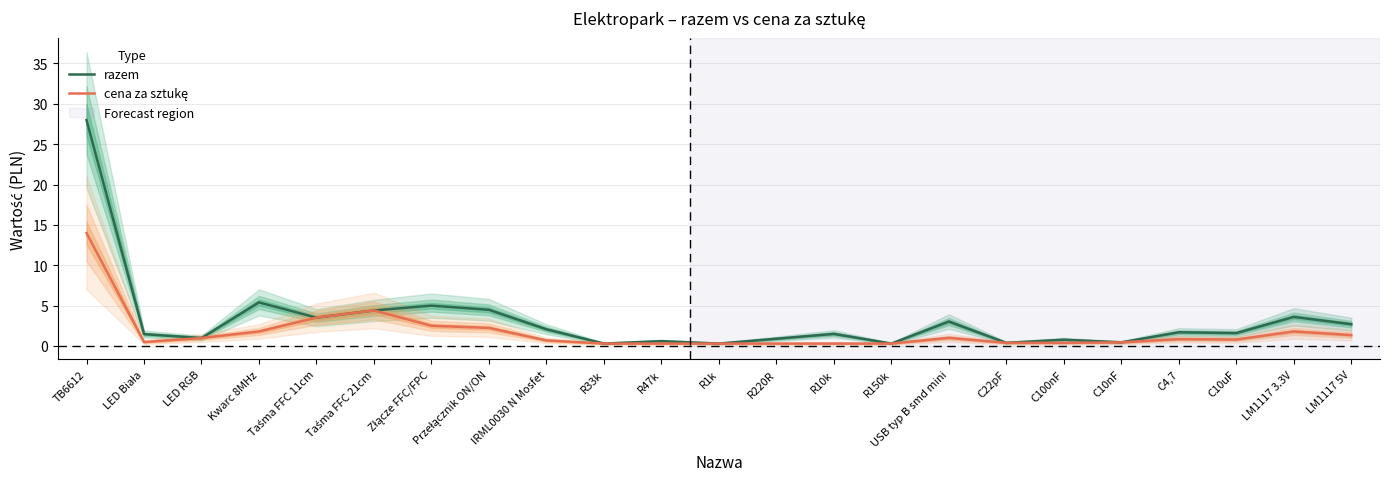

What is the value of the razem point at the 10th from the left?

0.3